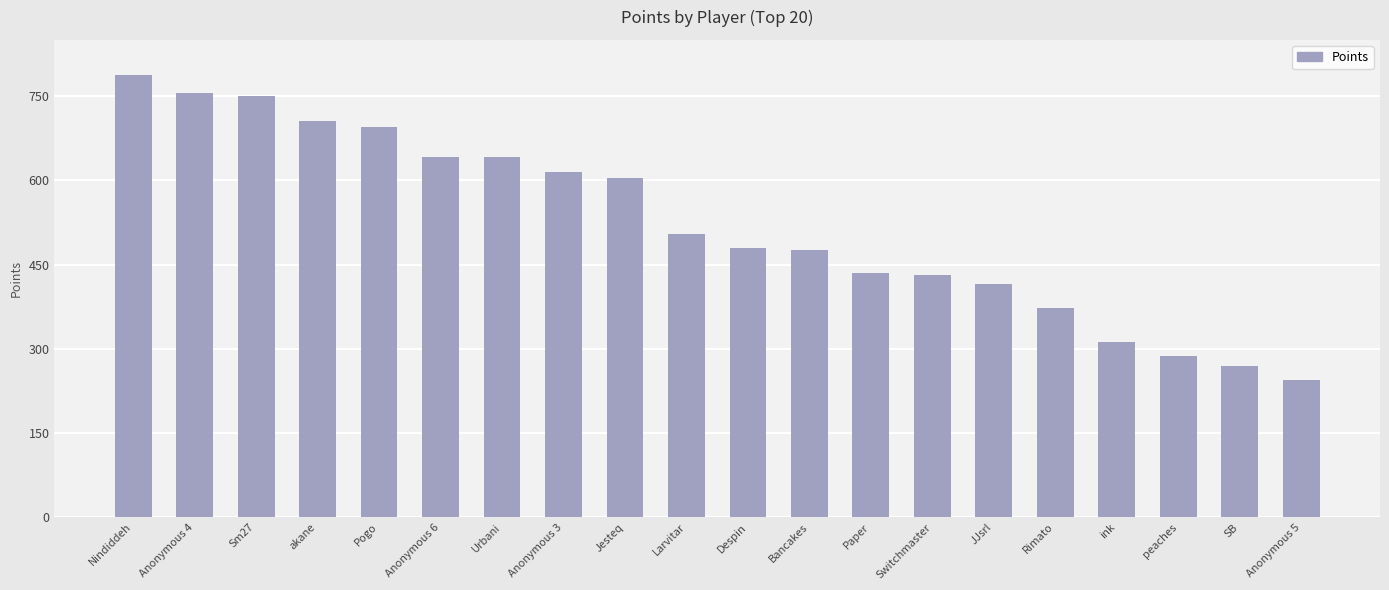

Which label corresponds to the smallest value in the chart?

Anonymous 5